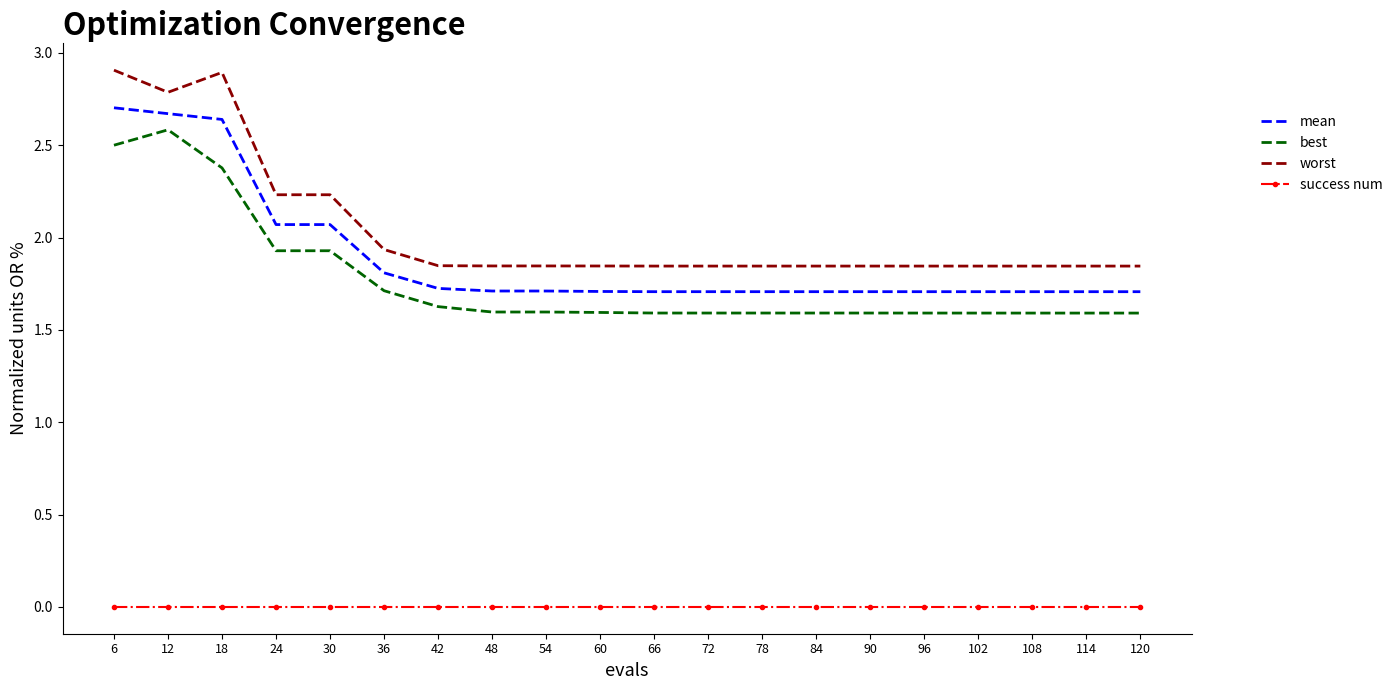

What is the minimum value for mean?

1.7